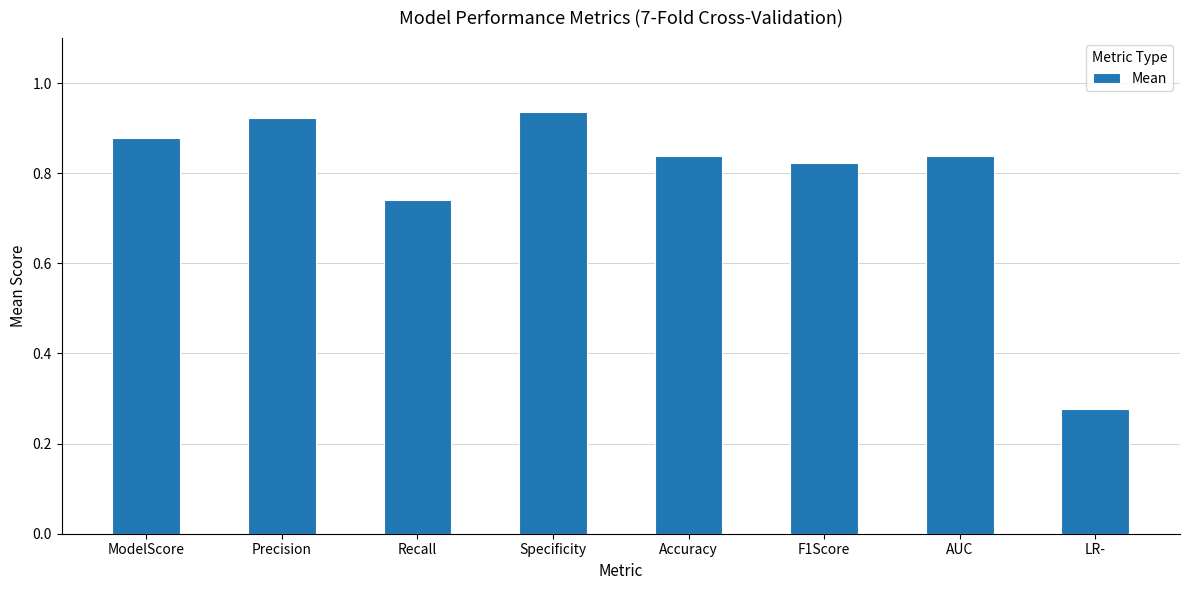

Which has a higher value, F1Score or ModelScore?

ModelScore